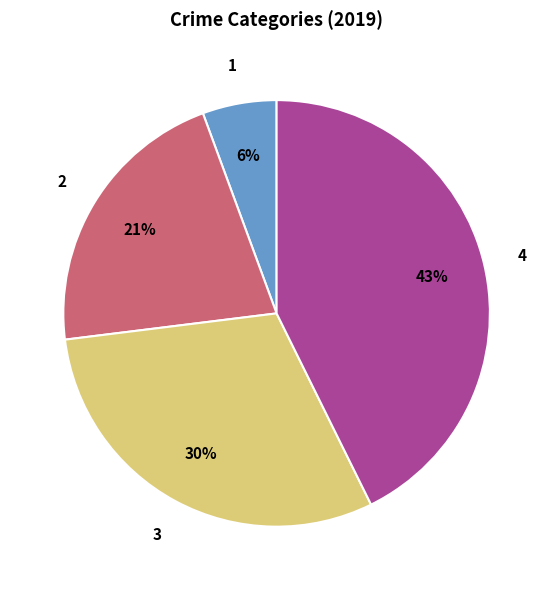

To the nearest percent, what is the difference between the largest and smallest slice percentages?

37%